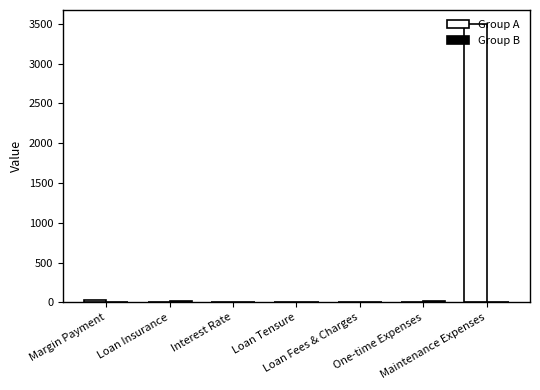

At which category is the sum across all series the highest?

Maintenance Expenses